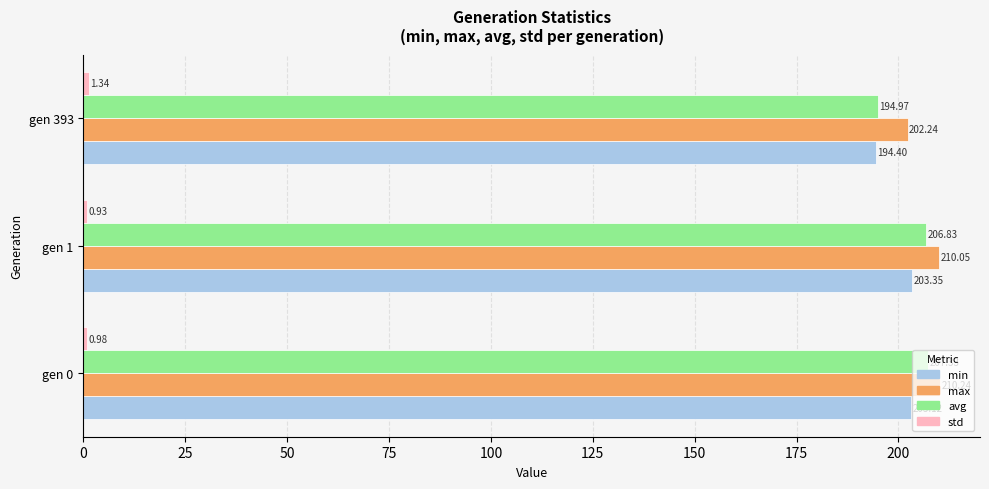

At how many categories does at least one series exceed 45?

3